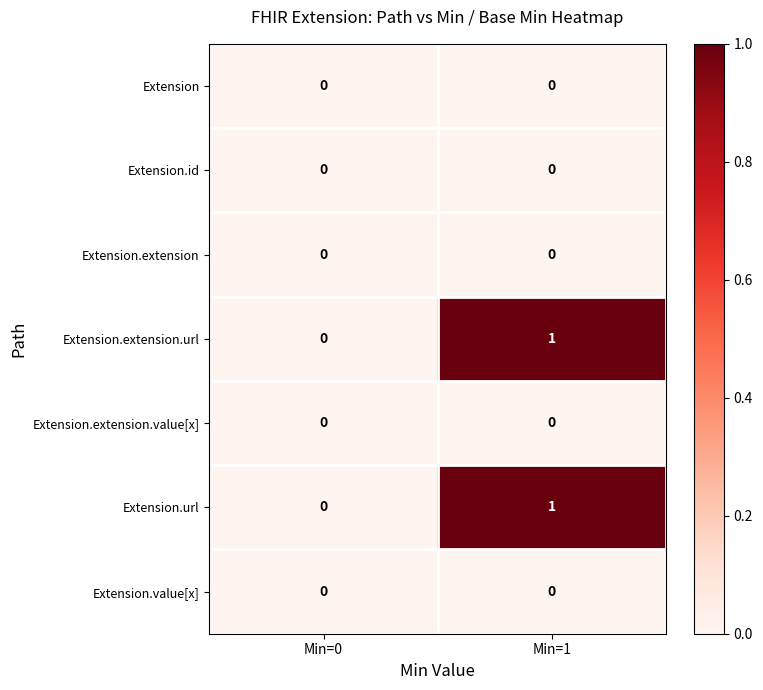

Which category has the lowest value in the Extension.url series?

Min=0